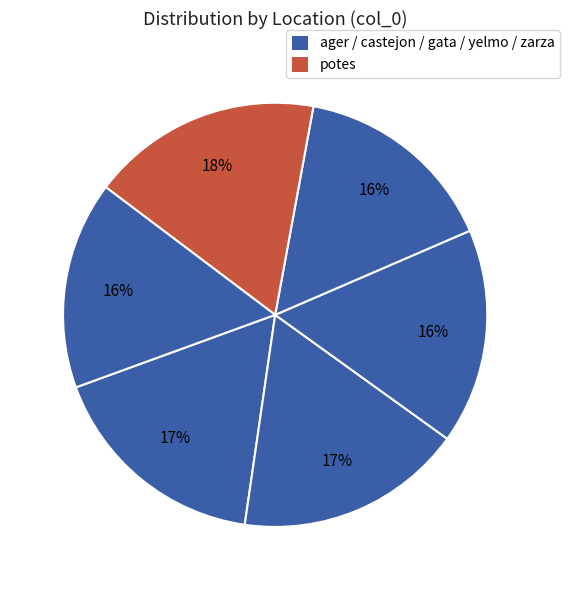

How many segments does this pie chart have?

6